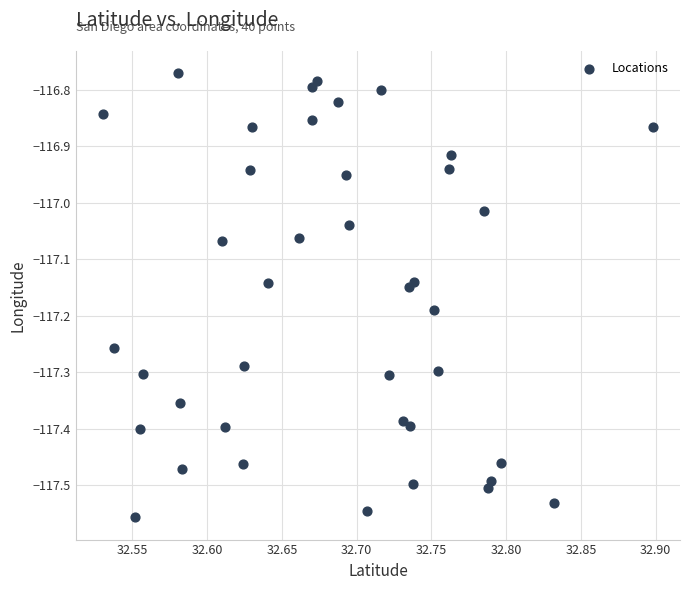

What is the range of X values (max minus min)?

0.4